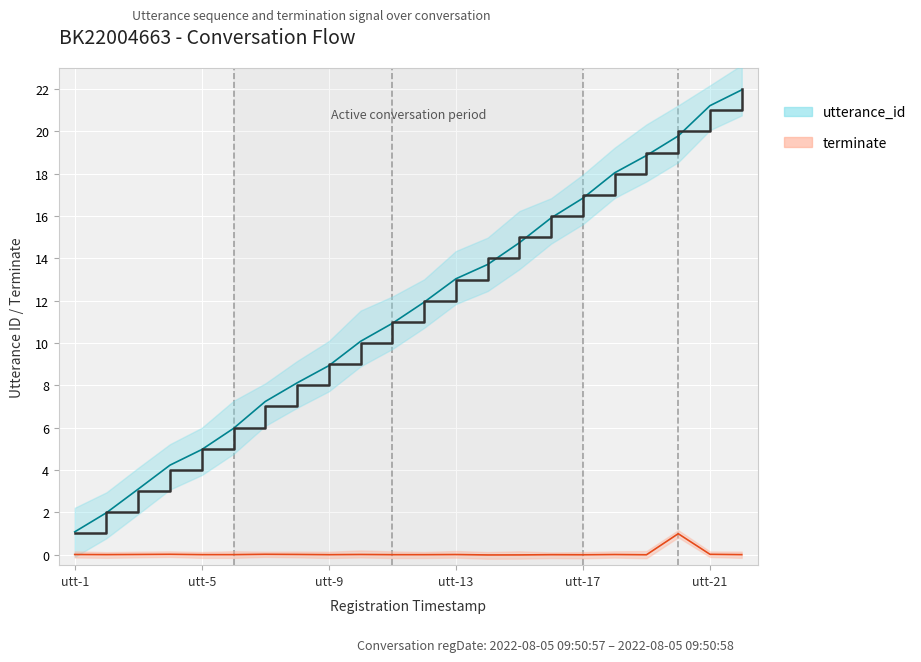

What is the difference between the values at 8 and 19?

11